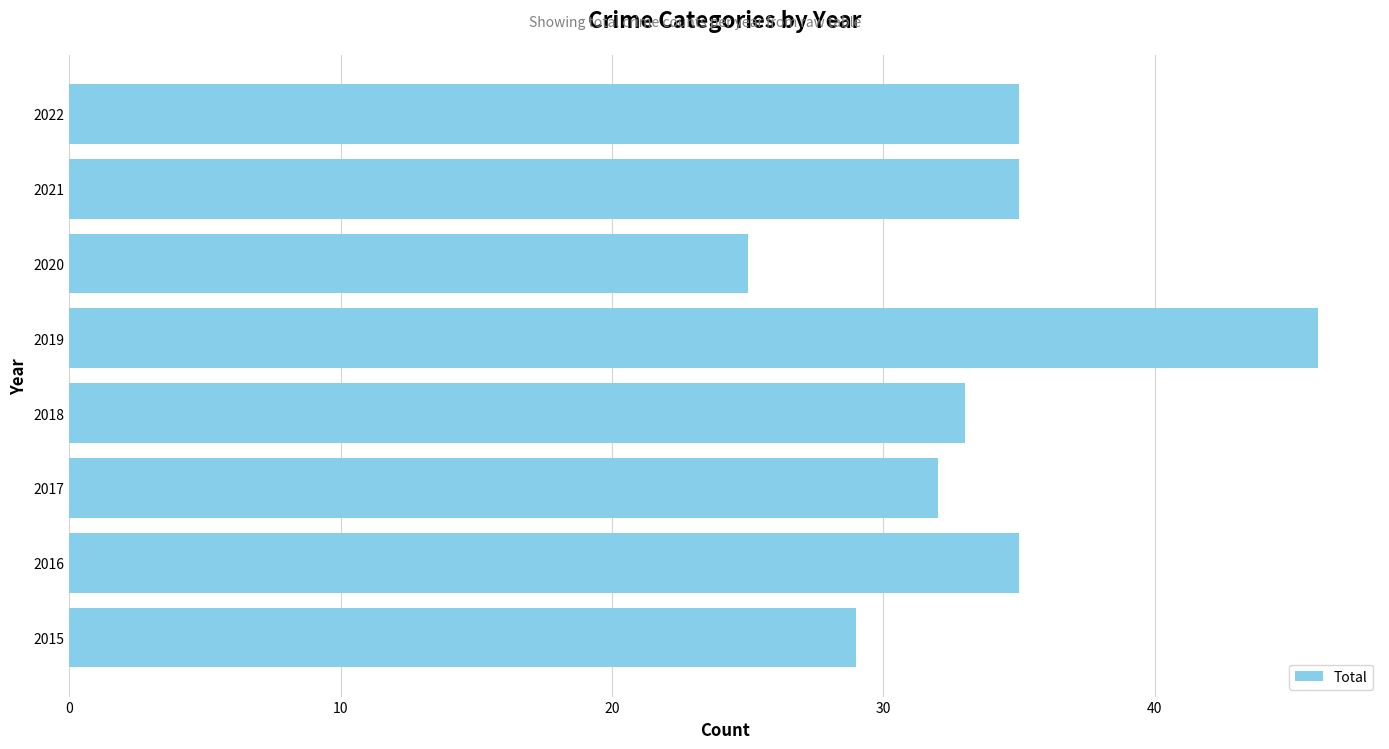

What is the change in value from 2017 to 2019?

+14